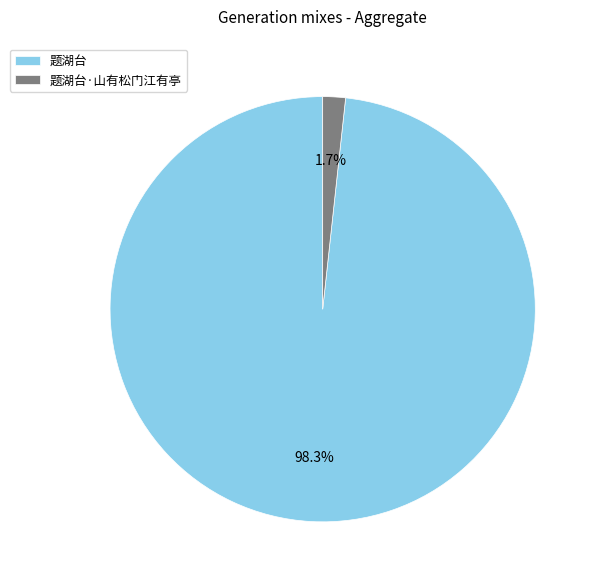

To the nearest percent, what is the difference between the 题湖台·山有松门江有亭 and 题湖台 slice percentages?

97%